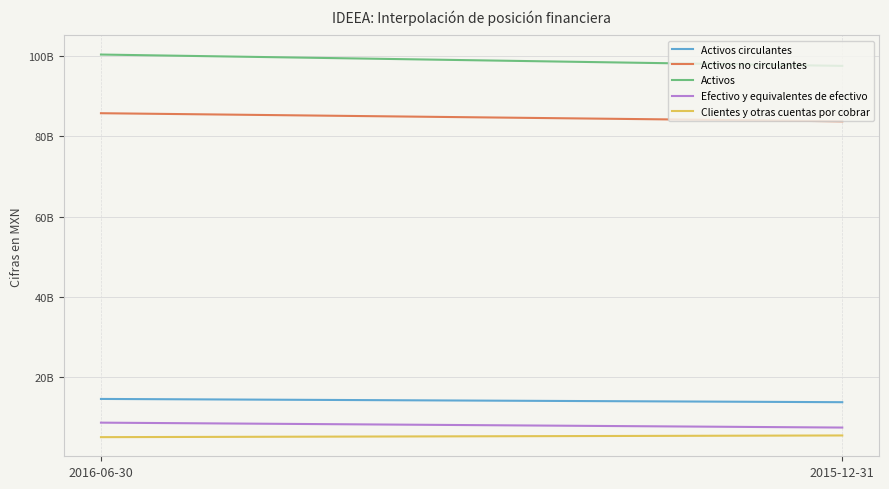

What are all the series names shown in the legend?

Activos circulantes, Activos no circulantes, Activos, Efectivo y equivalentes de efectivo, Clientes y otras cuentas por cobrar